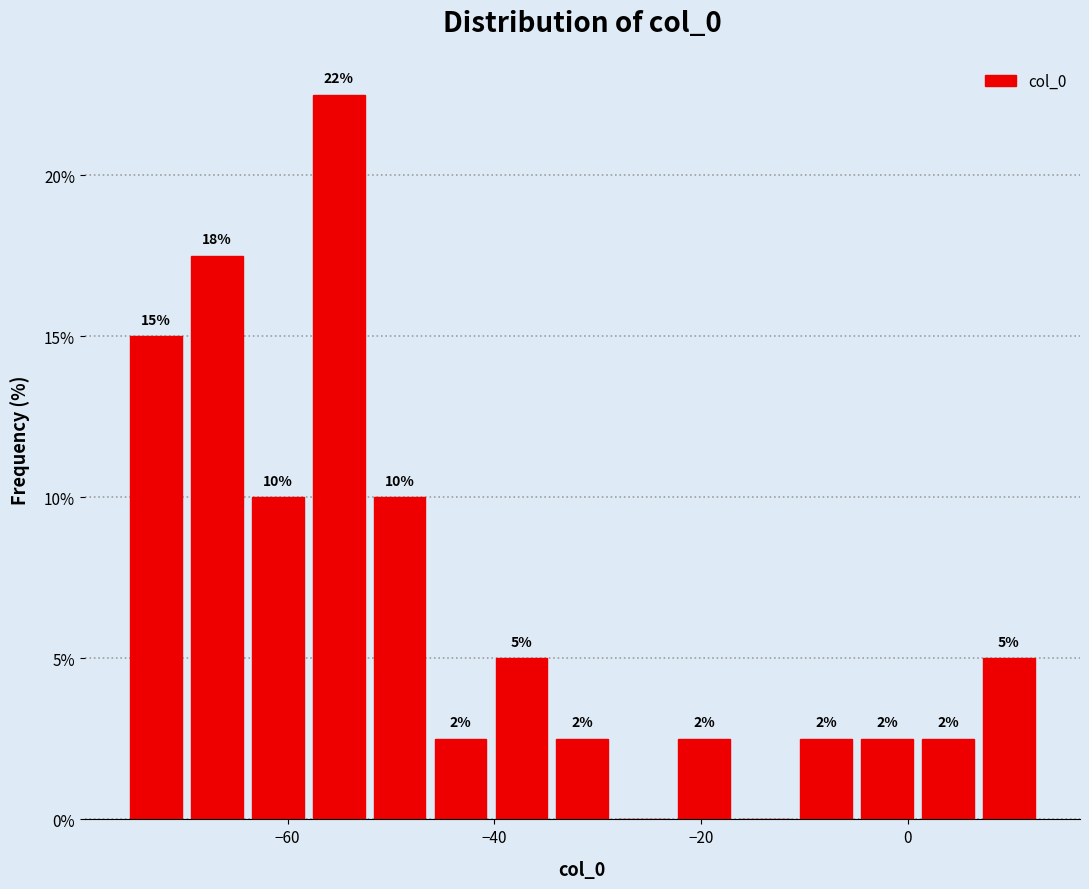

Around what value on the x-axis is the tallest bar? Give the approximate position of its centre, as read against the axis.

-56